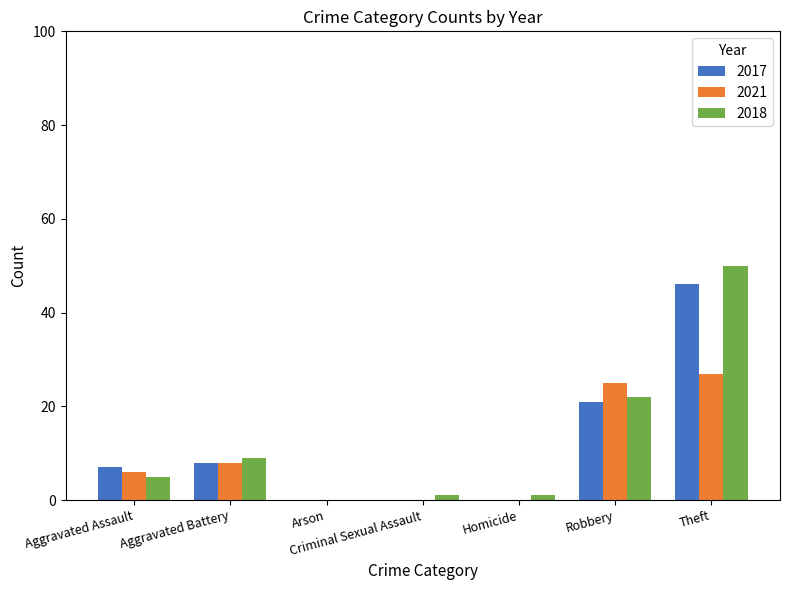

The 2021 series shows 25 at Robbery. True or false?

True